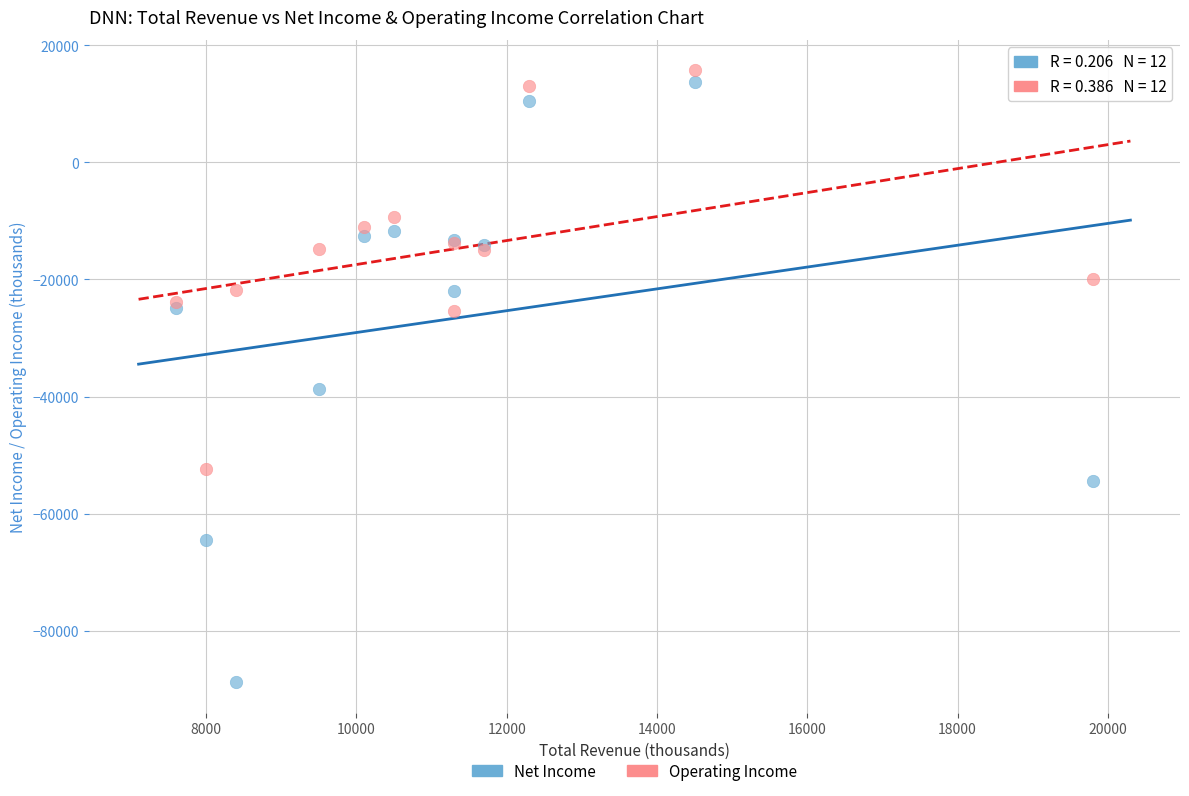

Across all series, what Y value is closest to -36550?

-38700